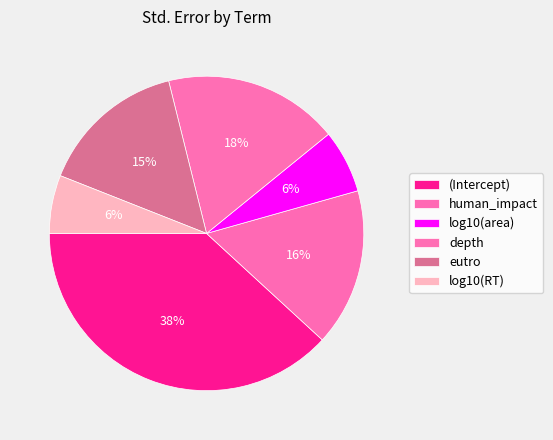

What is the change in value from (Intercept) to log10(area)?

-0.6